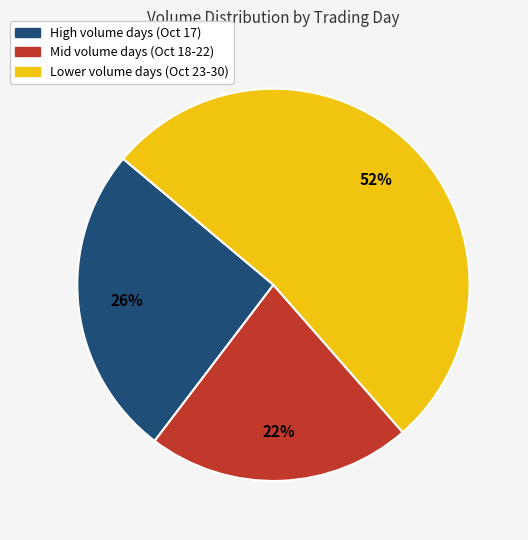

Is there any slice that represents more than half of the pie?

Yes